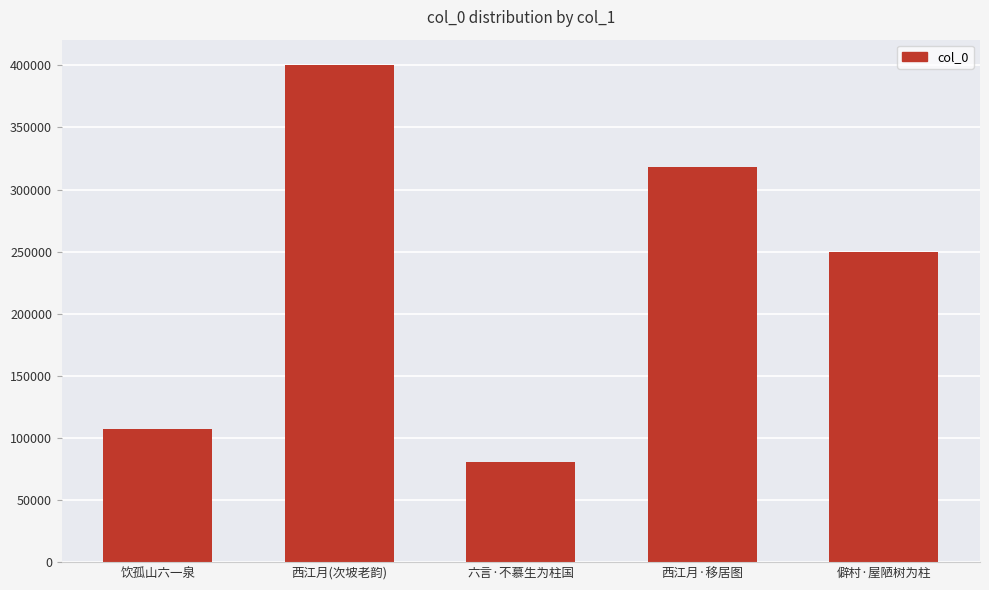

What is the difference between the maximum and second lowest values?

293157